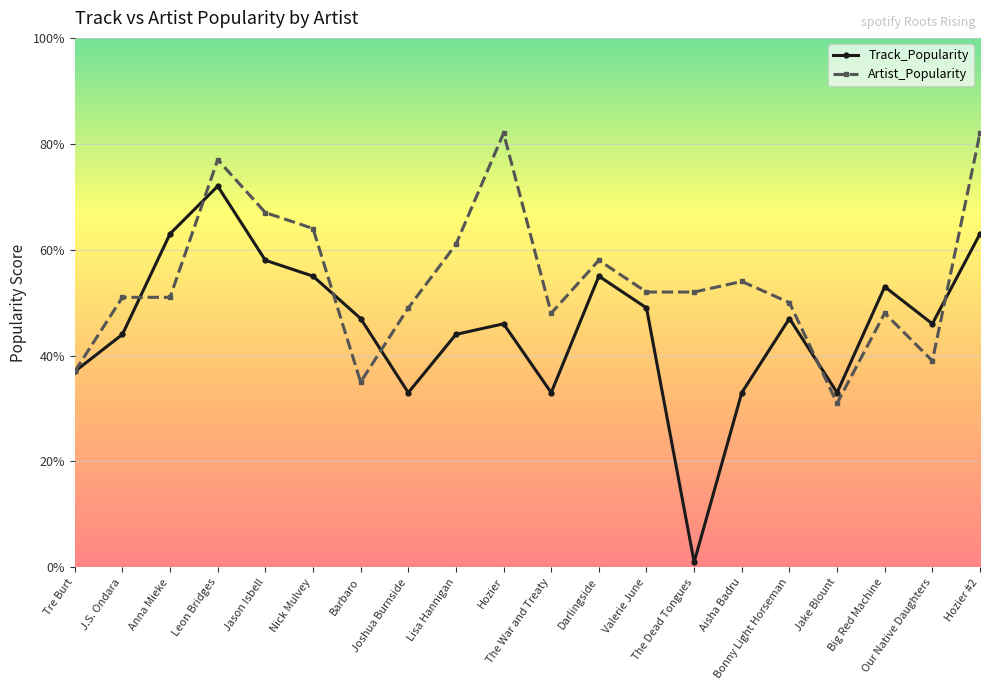

What value does the Artist_Popularity series have at Lisa Hannigan?

61